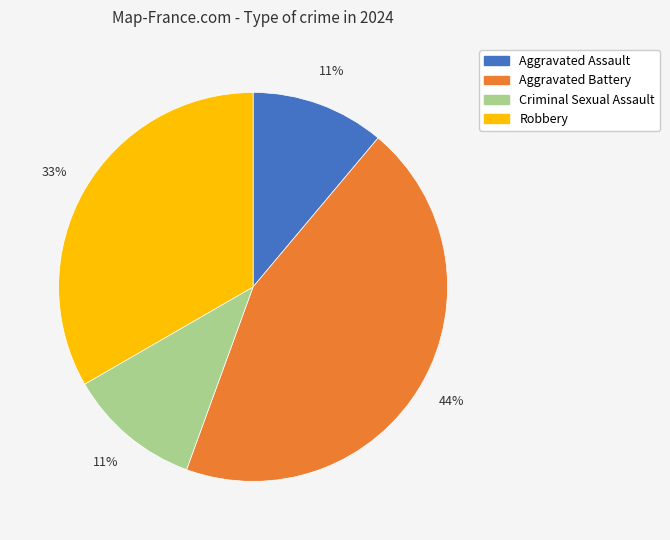

Between Aggravated Assault and Aggravated Battery, which is larger?

Aggravated Battery